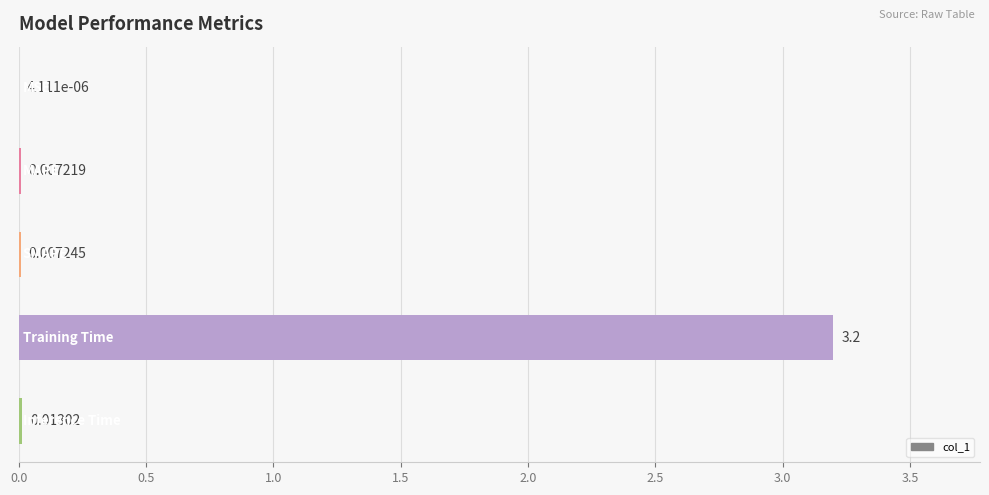

What is the sum of all values?

3.2